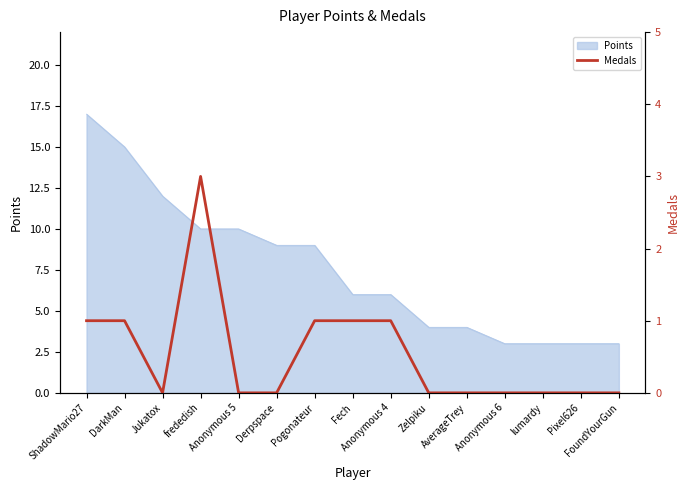

List the labels in order of value, smallest first.

Jukatox, Anonymous 5, Derpspace, Zelpiku, AverageTrey, Anonymous 6, lumardy, Pixel626, FoundYourGun, ShadowMario27, DarkMan, Pogonateur, Fech, Anonymous 4, frededish